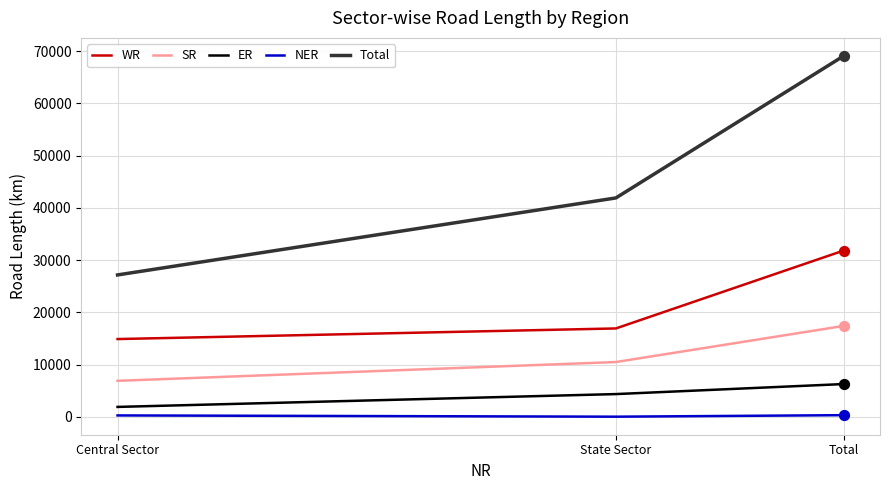

What is the total value across all series at Total?

124987